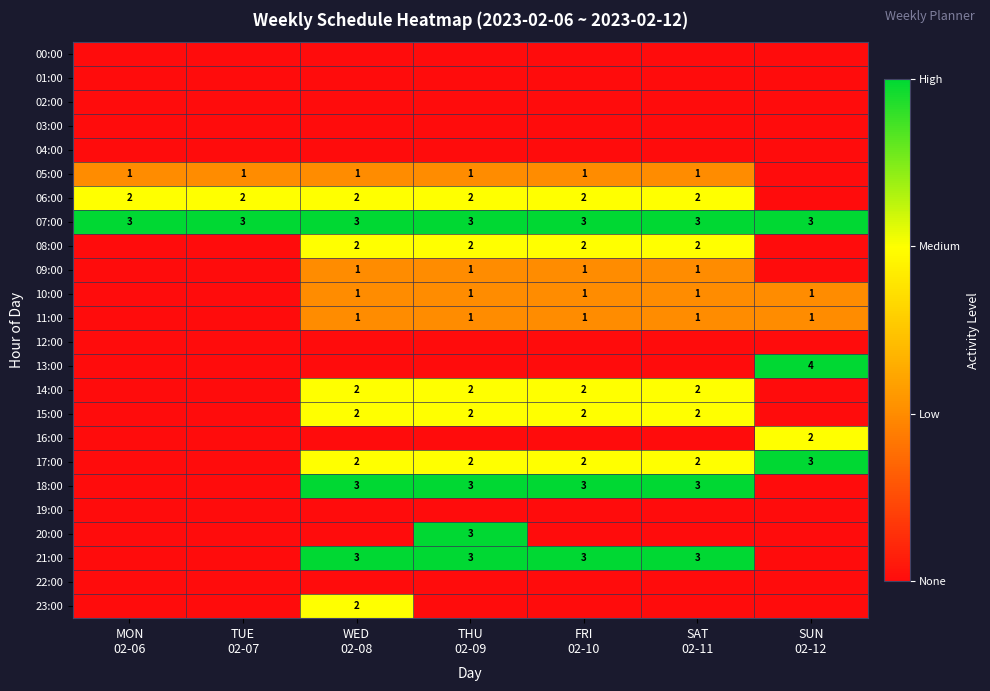

Rank the series at MON 02-06 from lowest to highest value.

00:00, 01:00, 02:00, 03:00, 04:00, 08:00, 09:00, 10:00, 11:00, 12:00, 13:00, 14:00, 15:00, 16:00, 17:00, 18:00, 19:00, 20:00, 21:00, 22:00, 23:00, 05:00, 06:00, 07:00